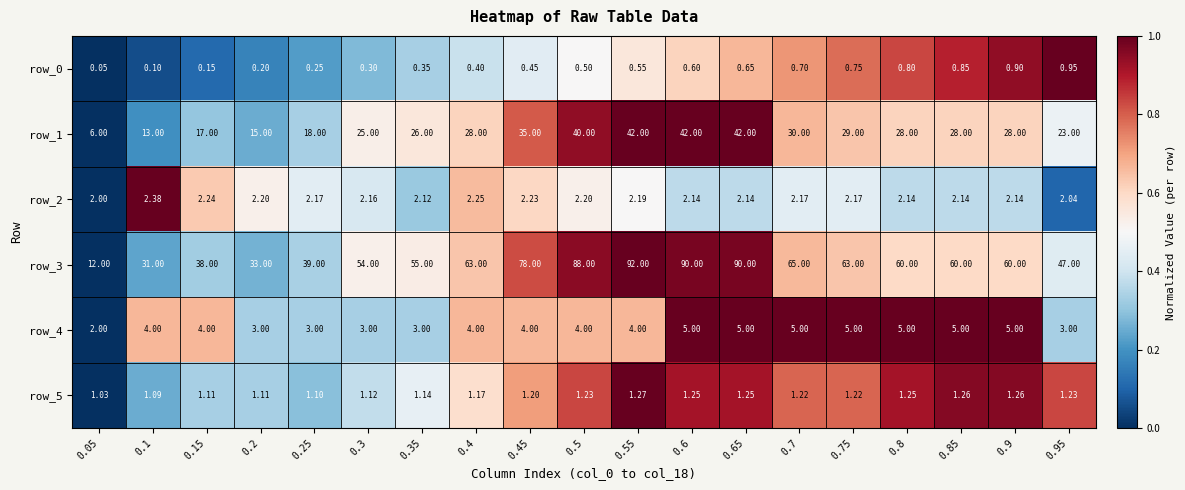

Is the value of row_4 at 0.9 greater than the value of row_0 at 0.6?

Yes